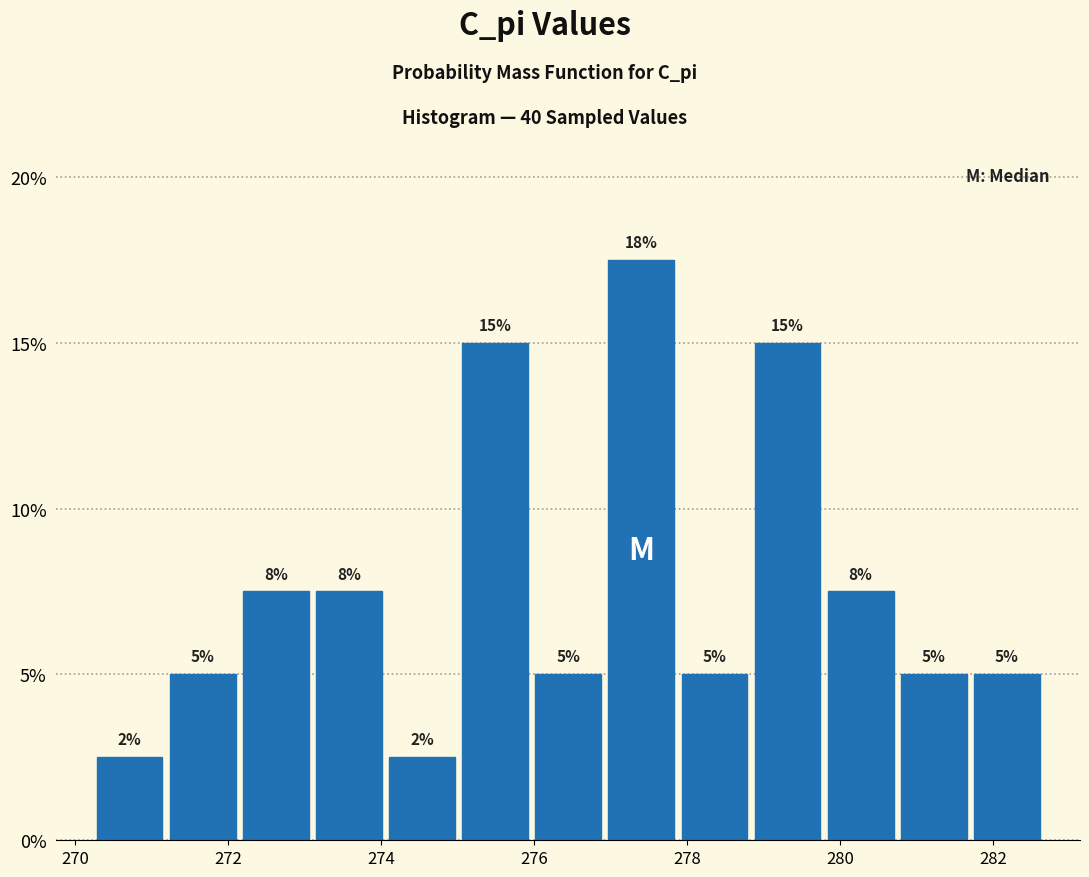

Which range on the x-axis has the tallest bar?

277.0 to 277.8